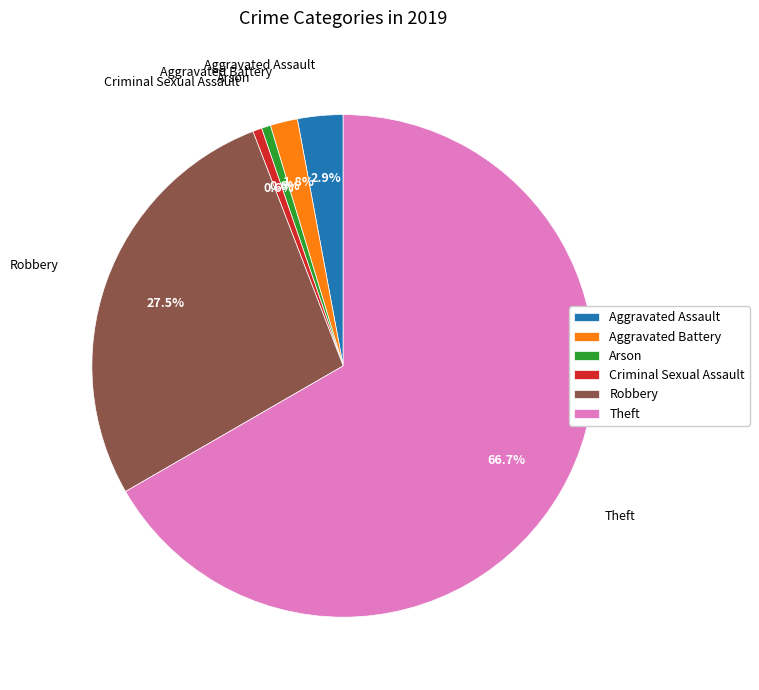

True or false: Aggravated Assault accounts for 3% of the total.

True